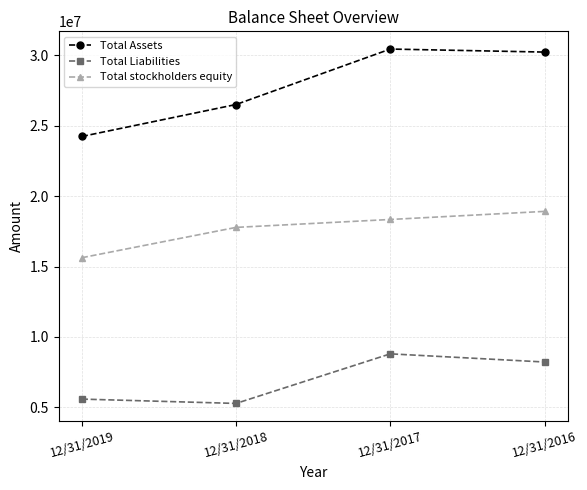

Reading right to left, what are all the values shown in this chart?

Total Assets: 12/31/2016=30214277	12/31/2017=30429110	12/31/2018=26494360	12/31/2019=24226196
Total Liabilities: 12/31/2016=8223773	12/31/2017=8803875	12/31/2018=5285592	12/31/2019=5593327
Total stockholders equity: 12/31/2016=18911161	12/31/2017=18337543	12/31/2018=17775706	12/31/2019=15623820